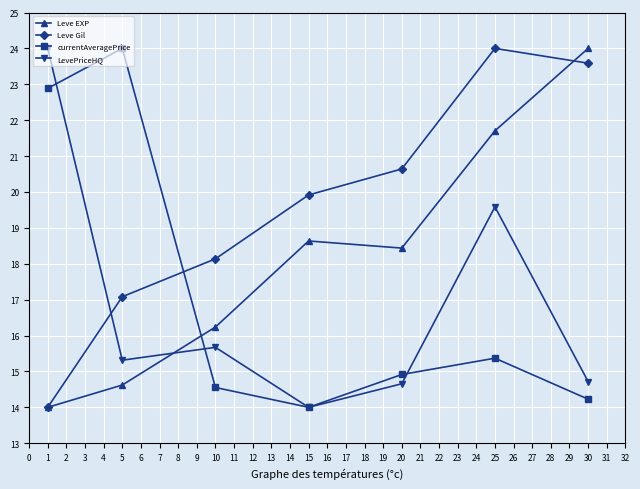

What is the spread (max minus min) of values at 5?

9.4